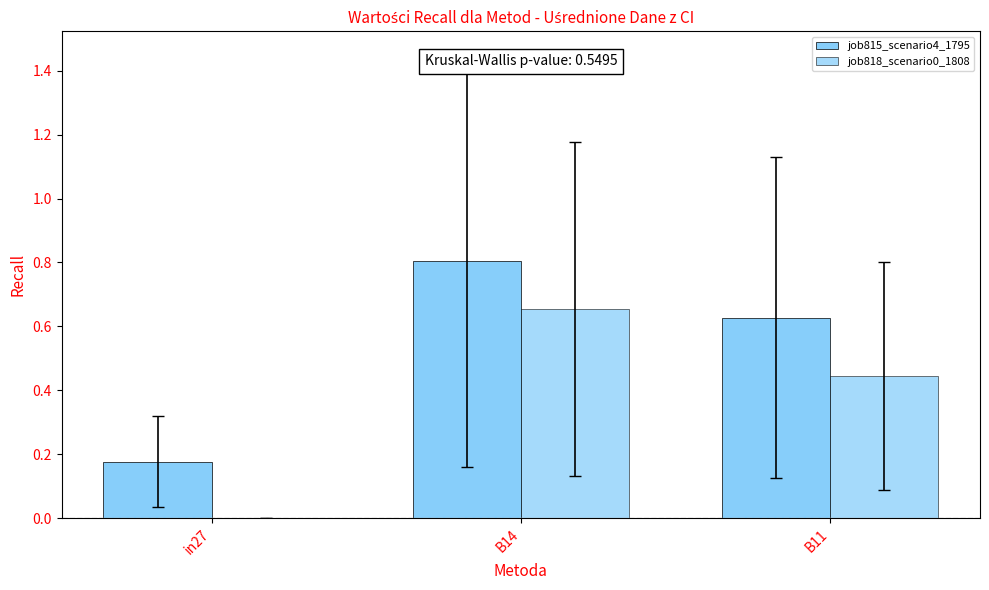

Are the bars grouped side by side (vs. stacked)?

Yes